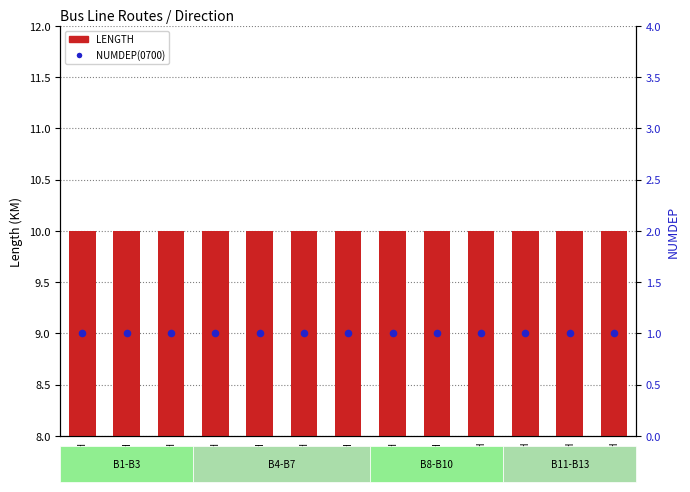

Which series reaches the minimum Y coordinate?

NUMDEP(0700)